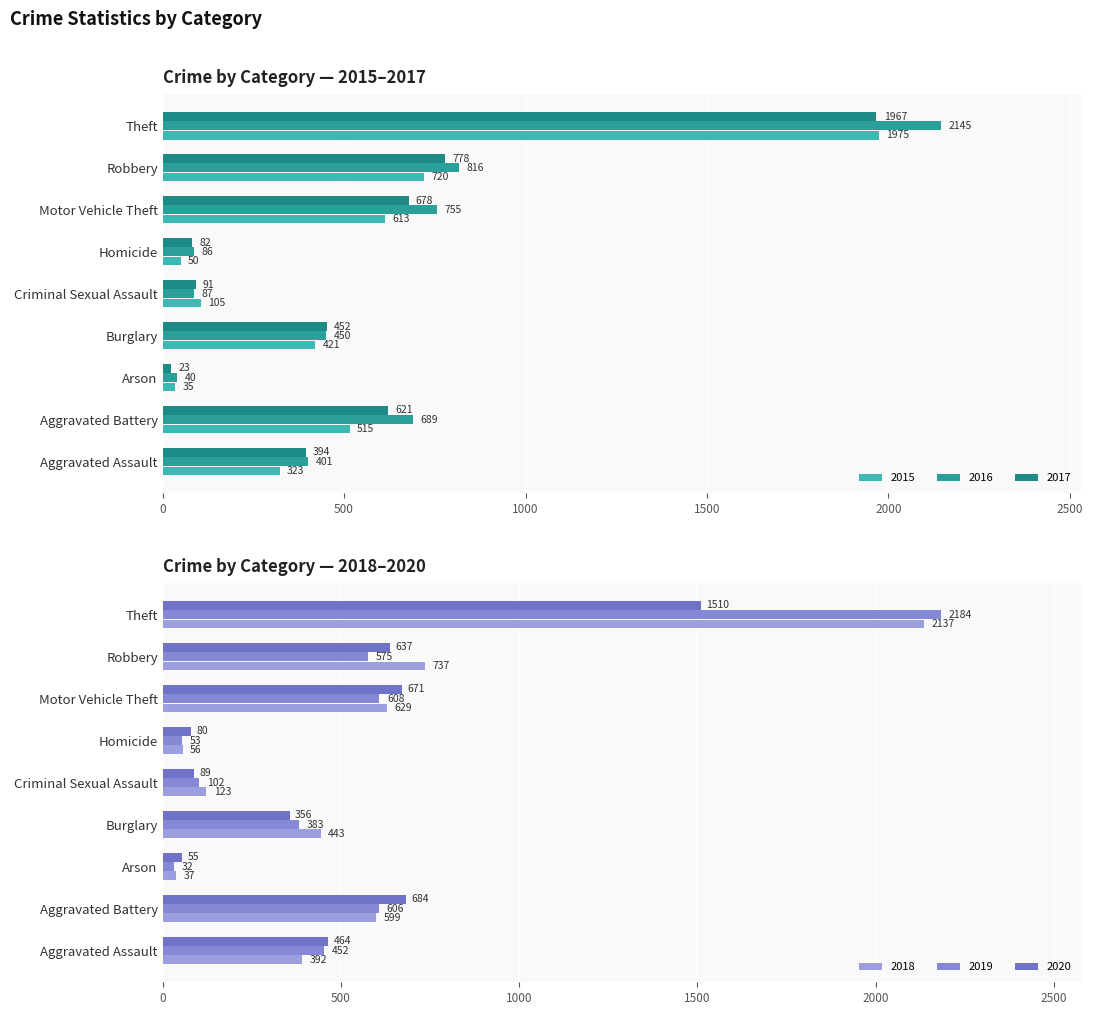

The value of 2020 at Robbery is 950. True or false?

False